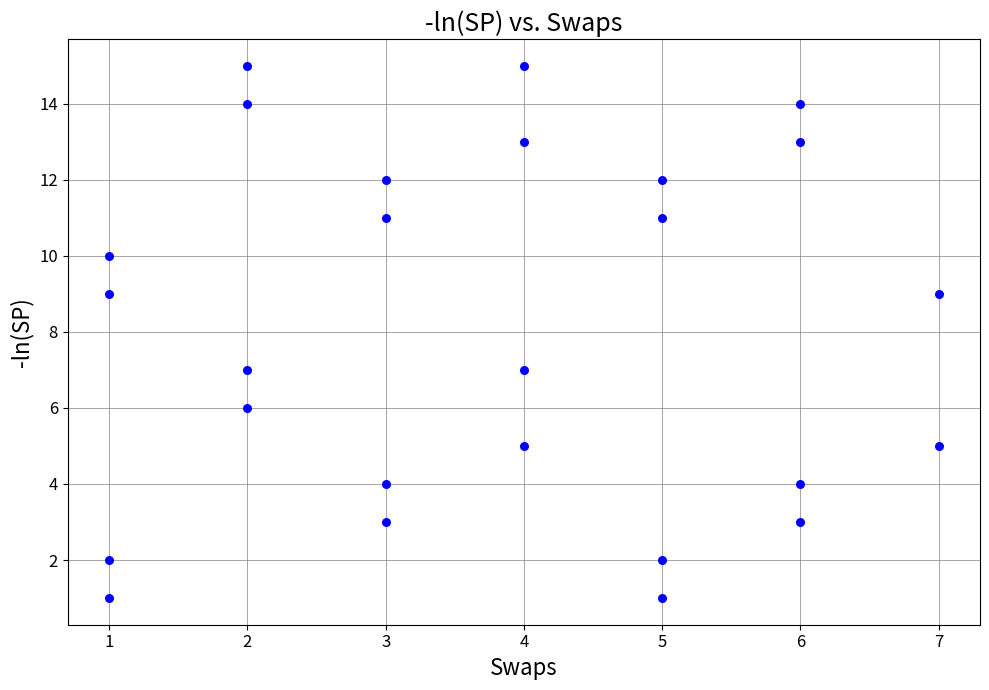

What is the range of X values (max minus min)?

6